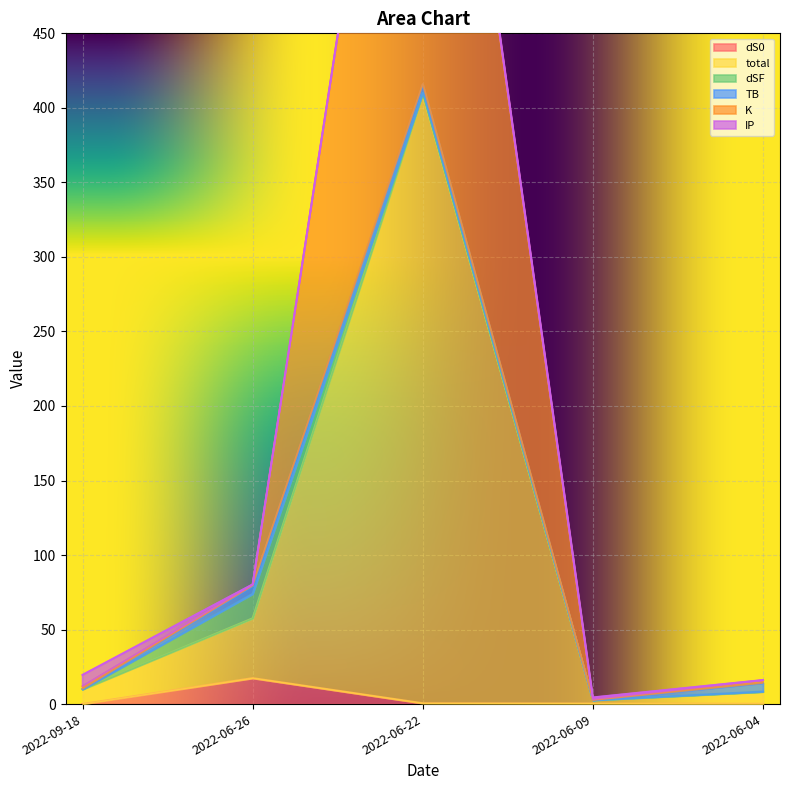

Is it true that dS0 equals 0.4 at 2022-06-09?

True